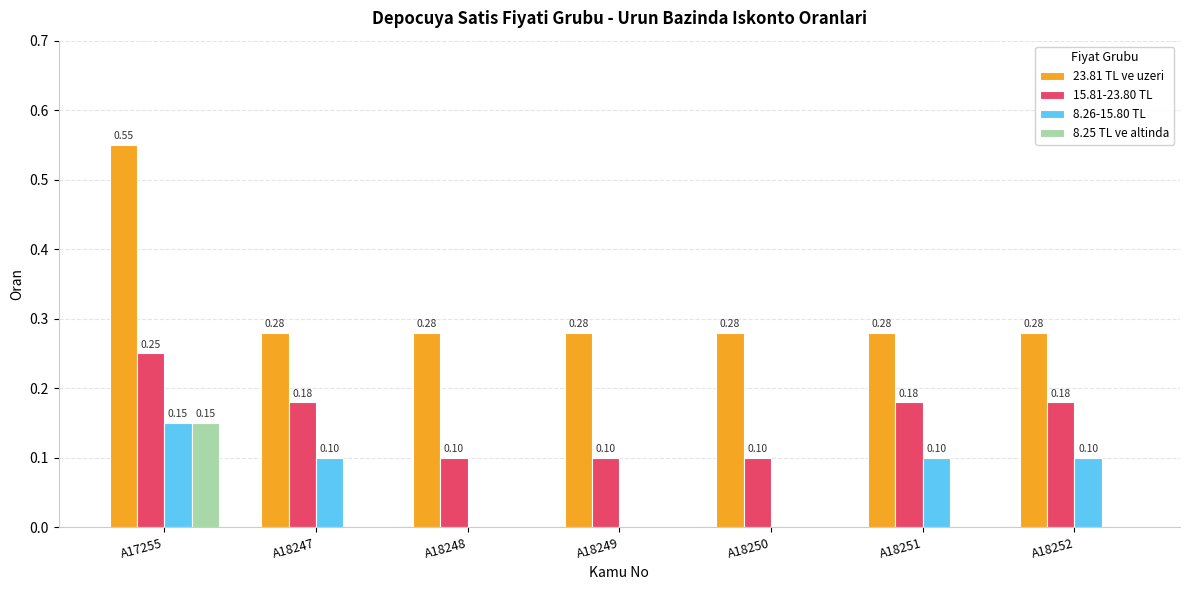

How many 15.81-23.80 TL values are between 0 and 1?

7